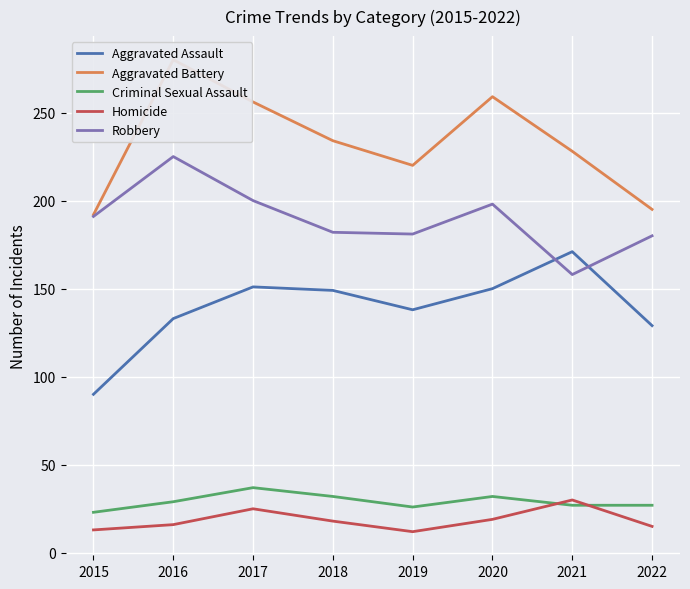

What is the difference between the Robbery values at 2018 and 2016?

43